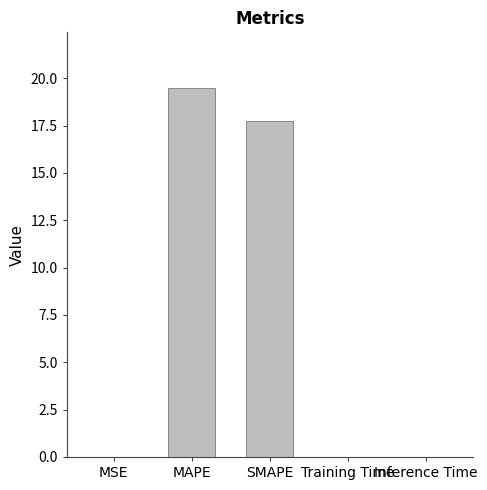

Count the number of data series in this chart.

1